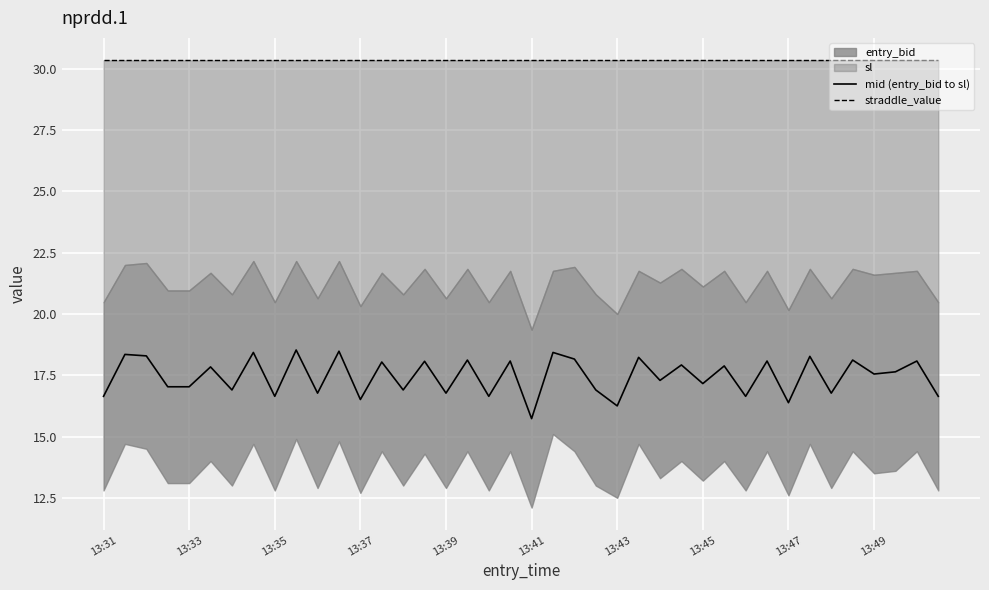

Is it true that mid (entry_bid to sl) equals 25.6 at 13:45?

False